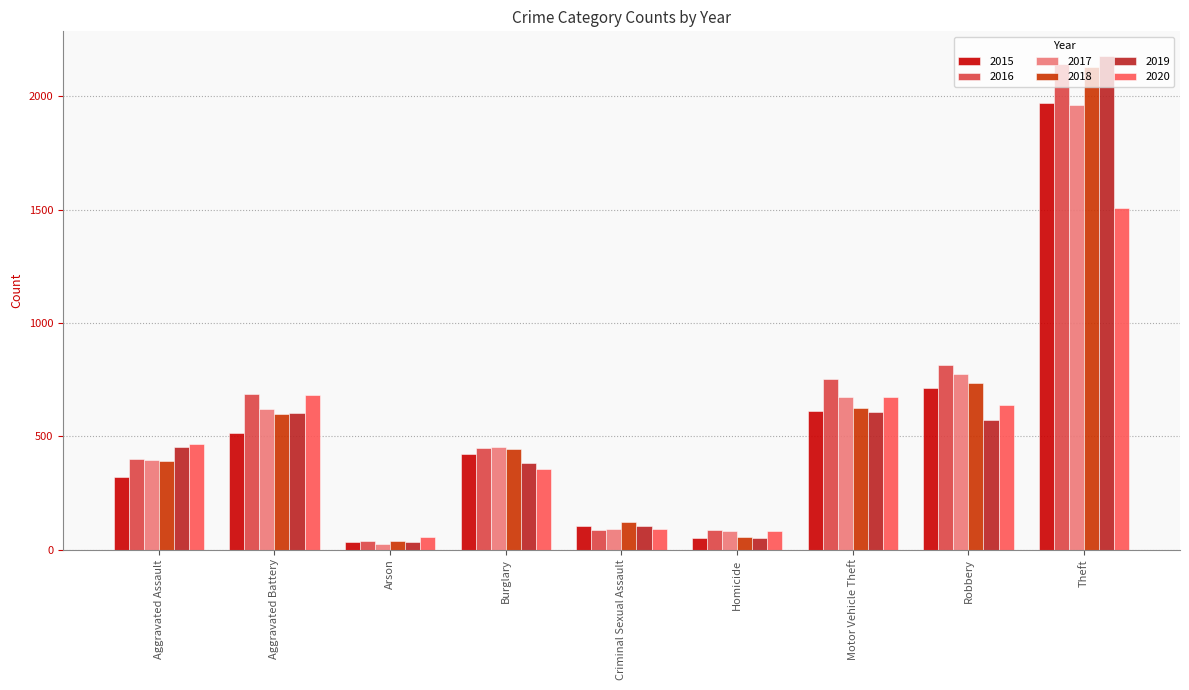

True or false: 2019 has a value of 102 at Criminal Sexual Assault.

True